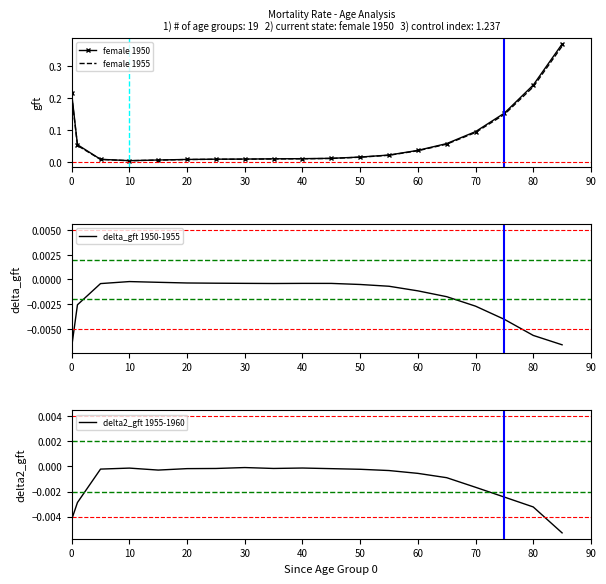

The delta2_gft 1955-1960 series shows -0.0 at 30. True or false?

True